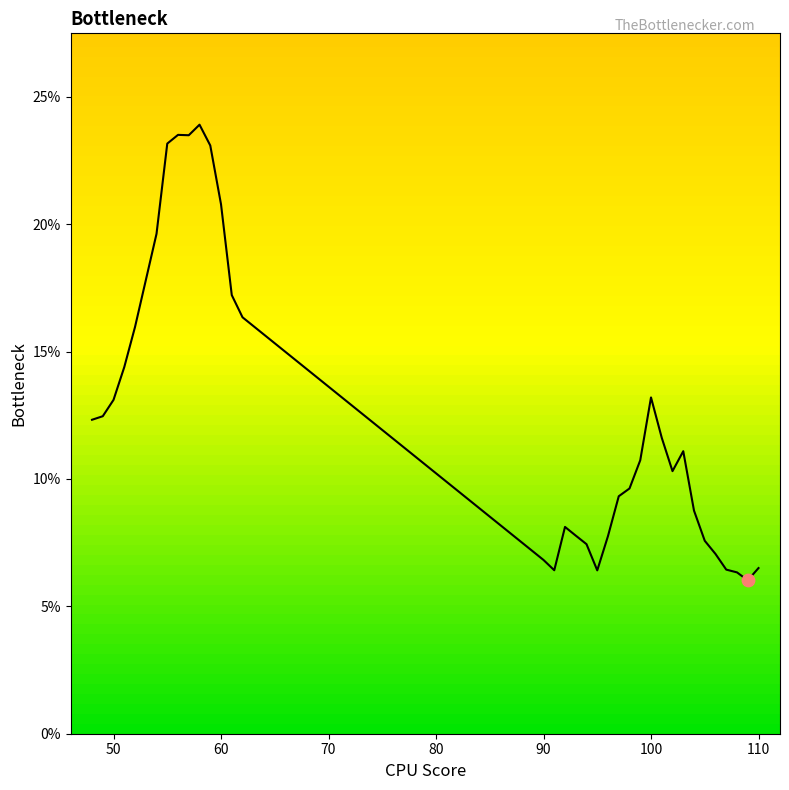

Is this an area chart (filled region under the line)?

Yes